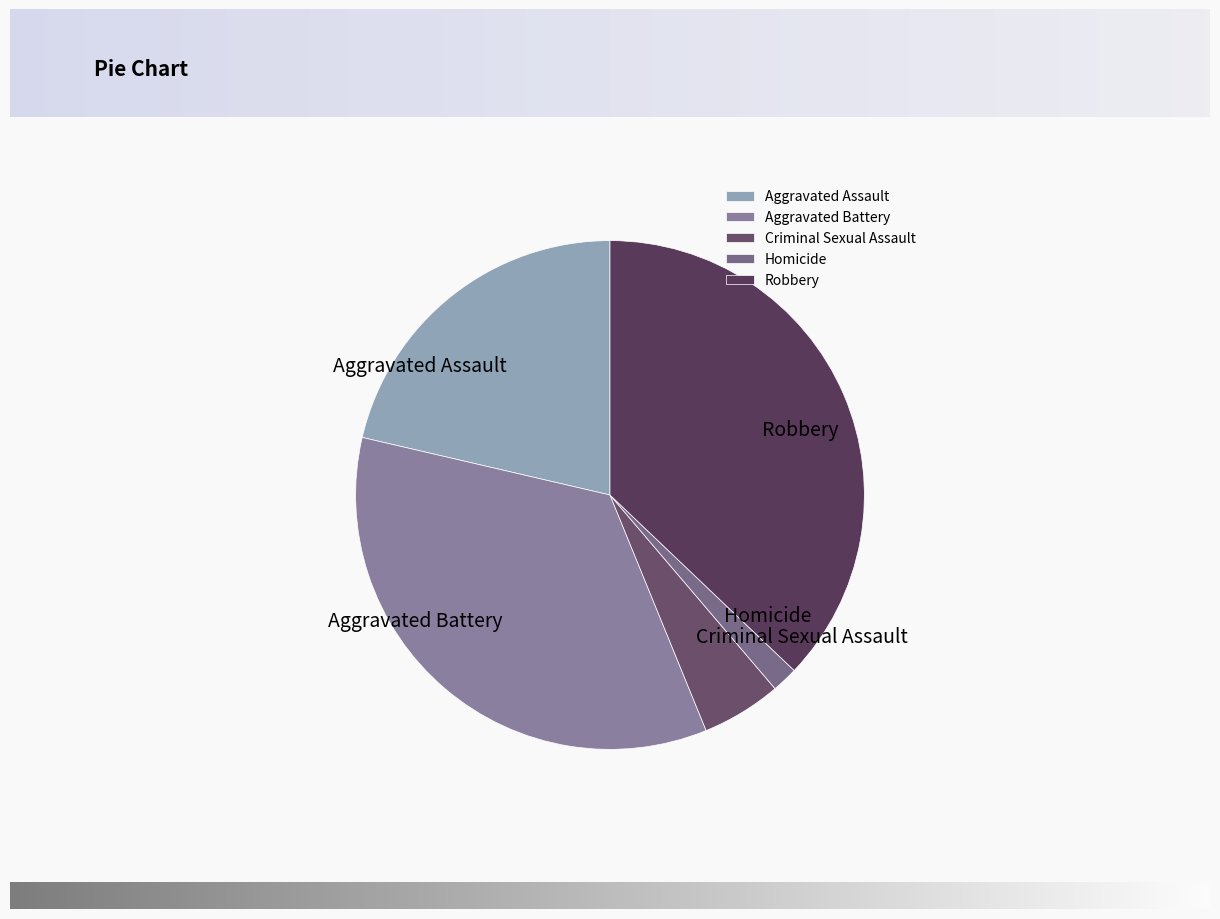

Do Criminal Sexual Assault and Robbery together represent more than half of the pie?

No